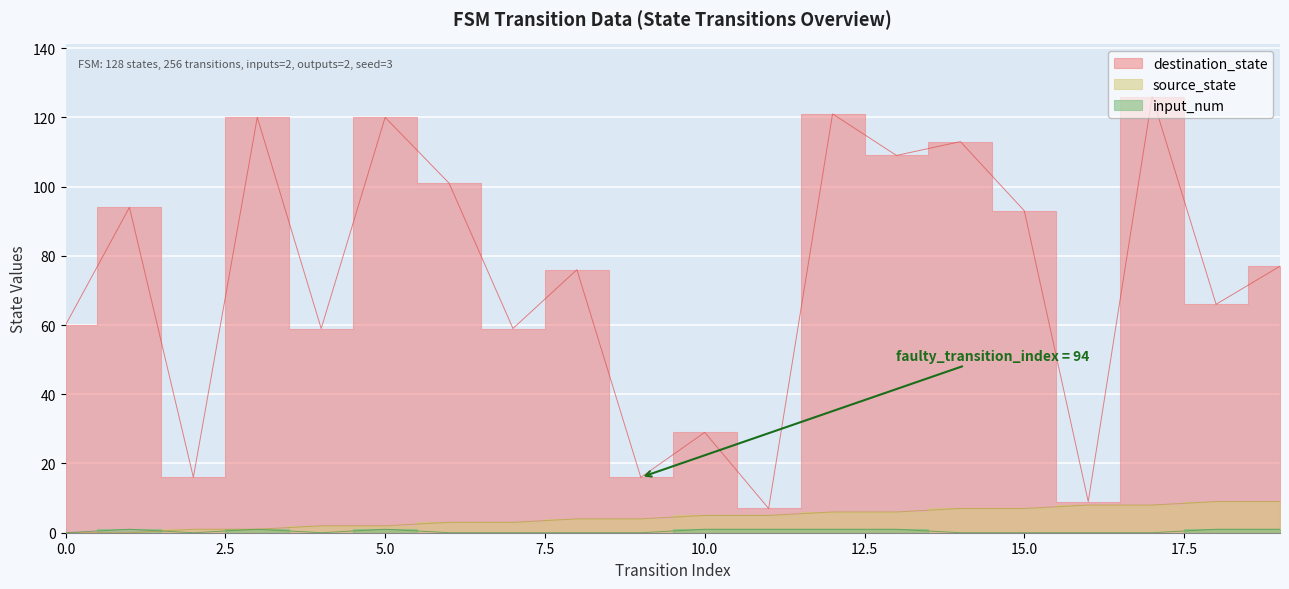

Which series has the widest spread of values?

destination_state